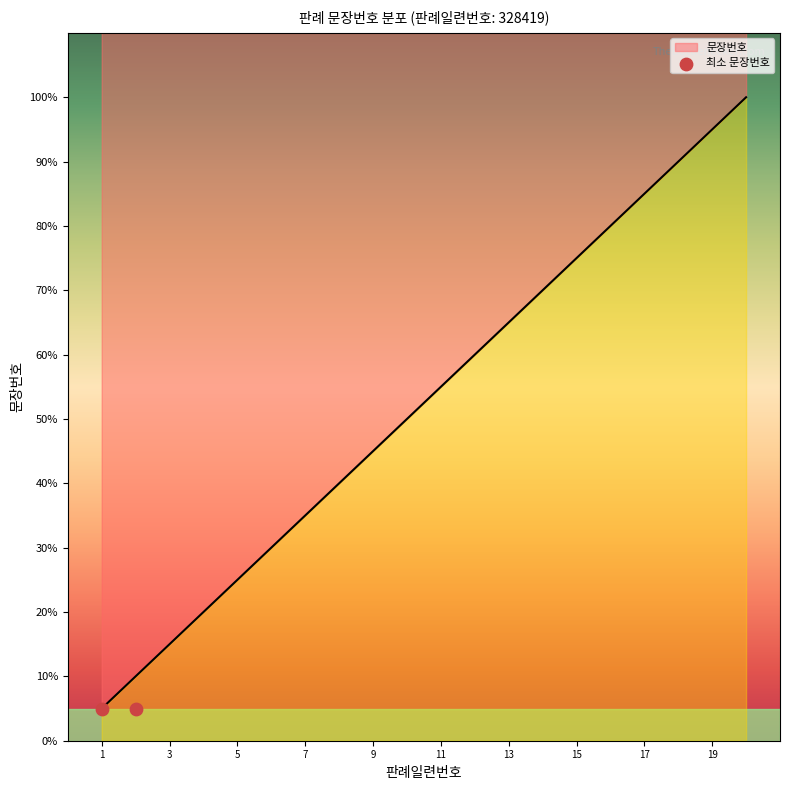

What is the change in value from 2 to 17?

+75.0